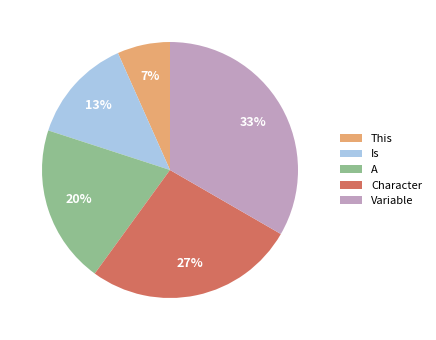

Is there any slice that represents more than half of the pie?

No